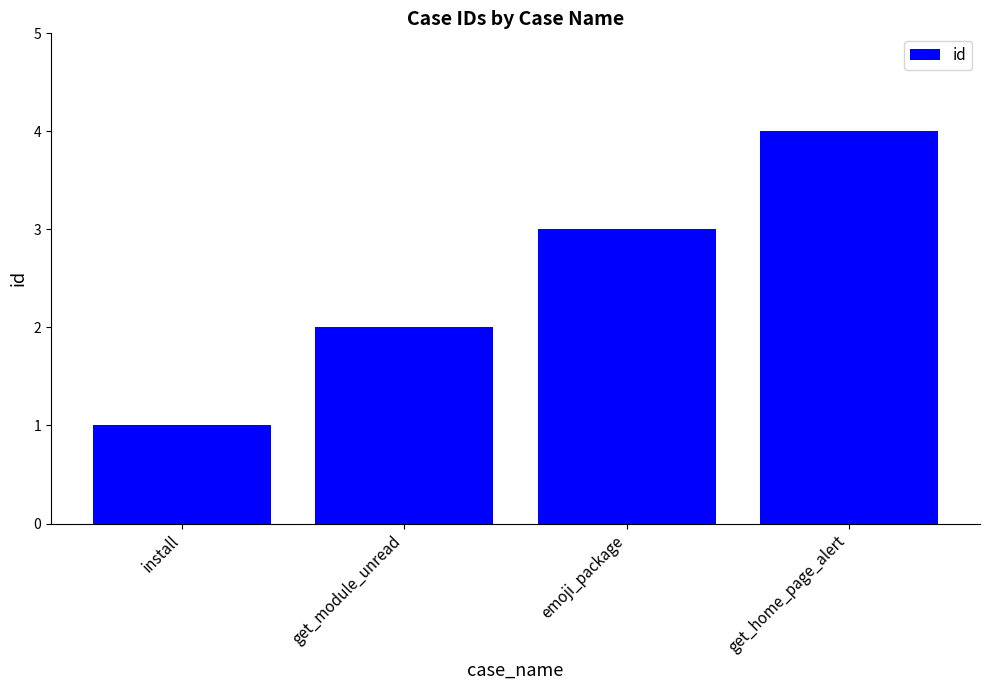

What is the approximate value at emoji_package?

3